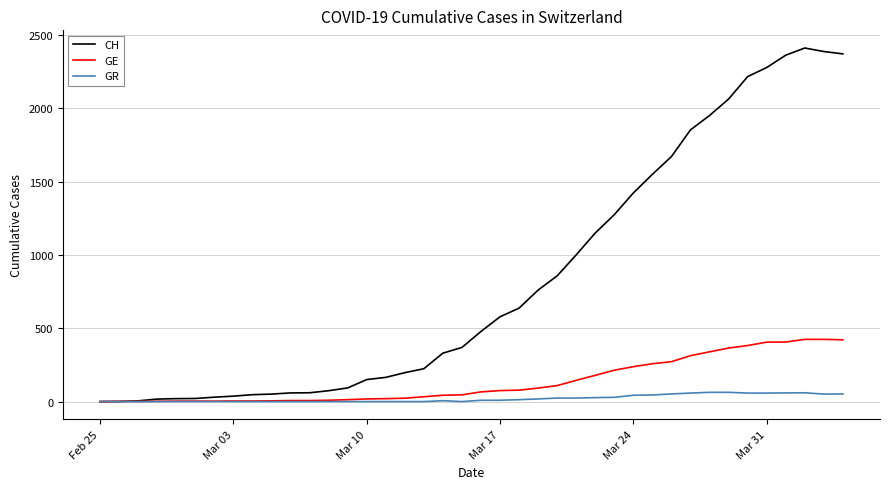

What is the maximum value for GE?

424